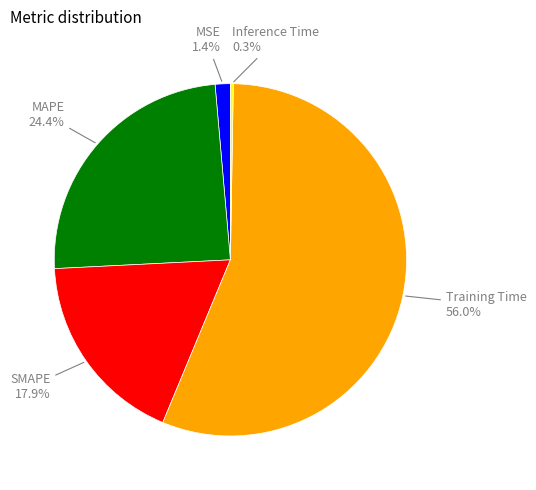

Does any single category account for the majority?

Yes